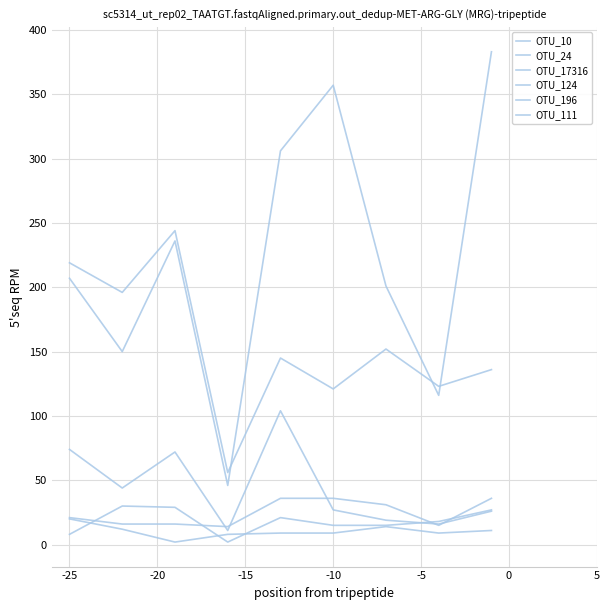

Is this an area chart (filled region under the line)?

No